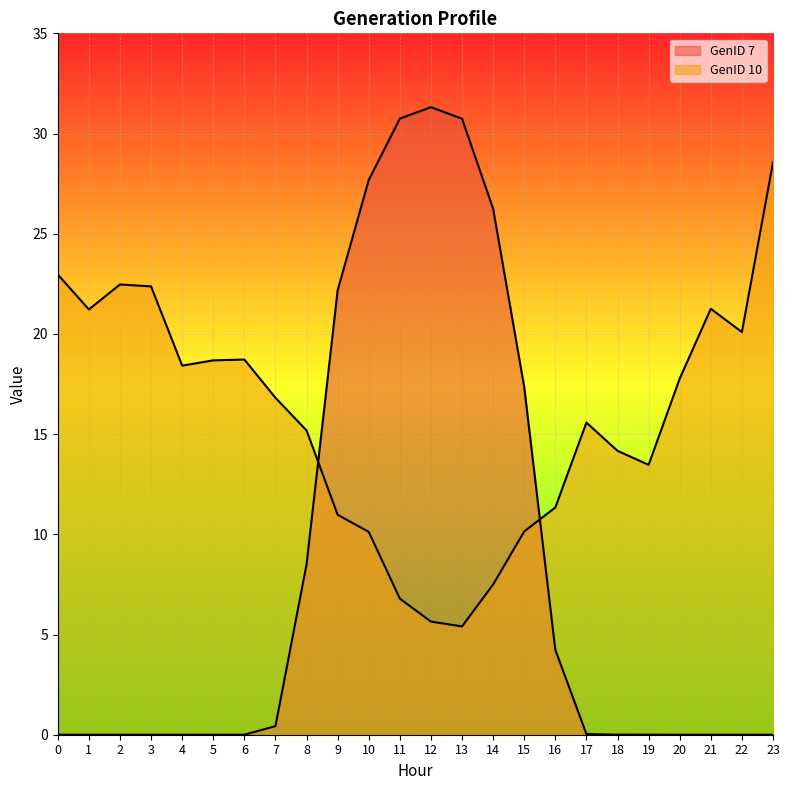

Is it true that GenID 10 equals 8.4 at 4?

False